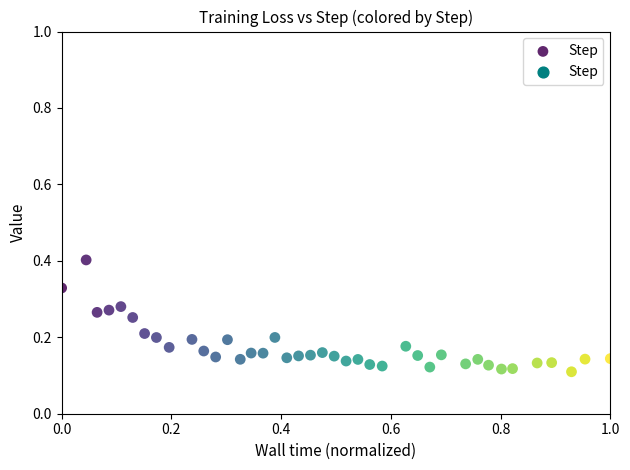

What is the range of X values (max minus min)?

1.0